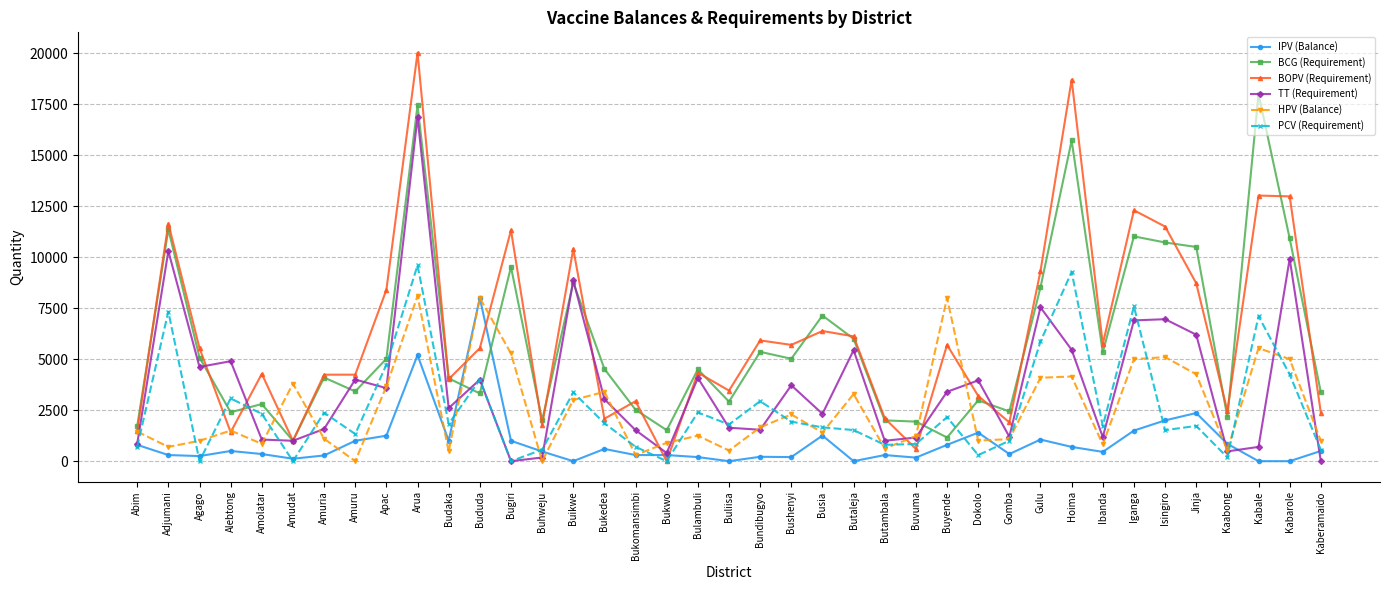

At Hoima, list the series in order from largest to smallest.

BOPV (Requirement), BCG (Requirement), PCV (Requirement), TT (Requirement), HPV (Balance), IPV (Balance)